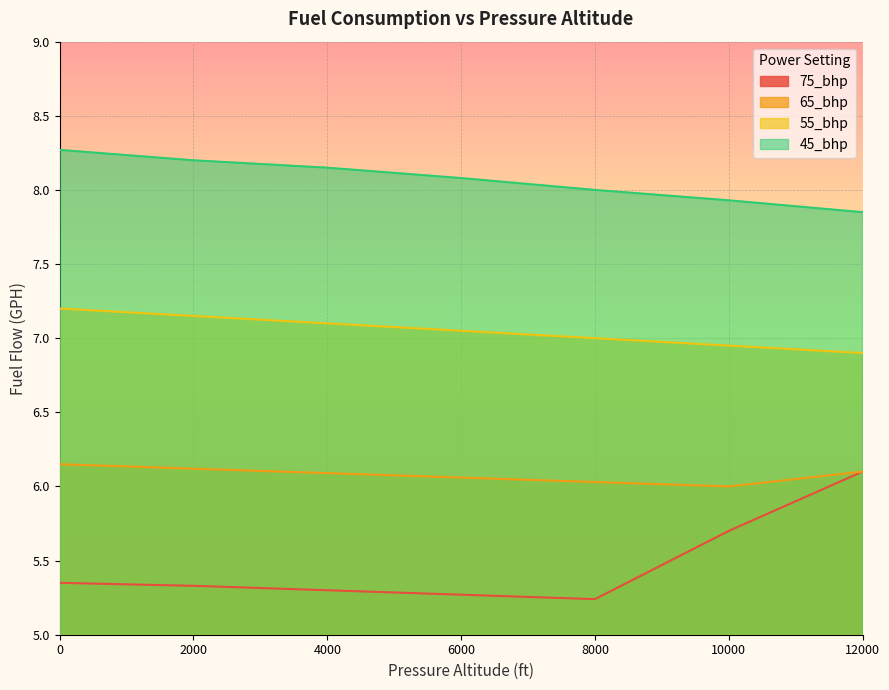

How many data points in 45_bhp are above 8?

4